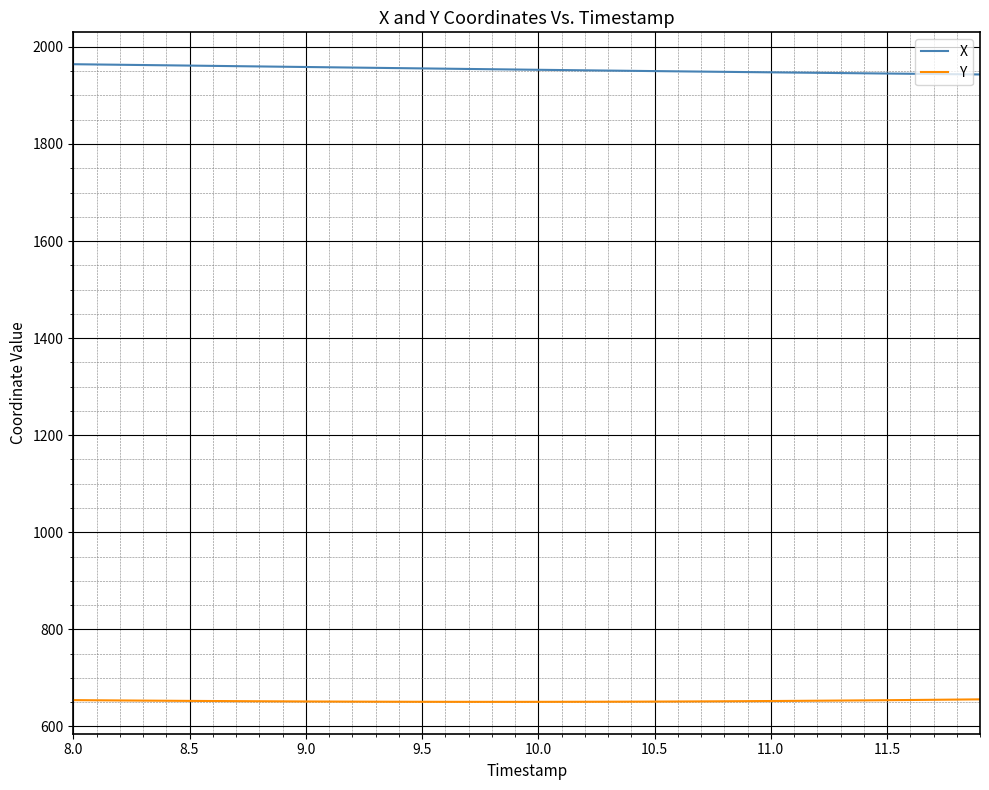

Which series has the largest total across all categories?

X